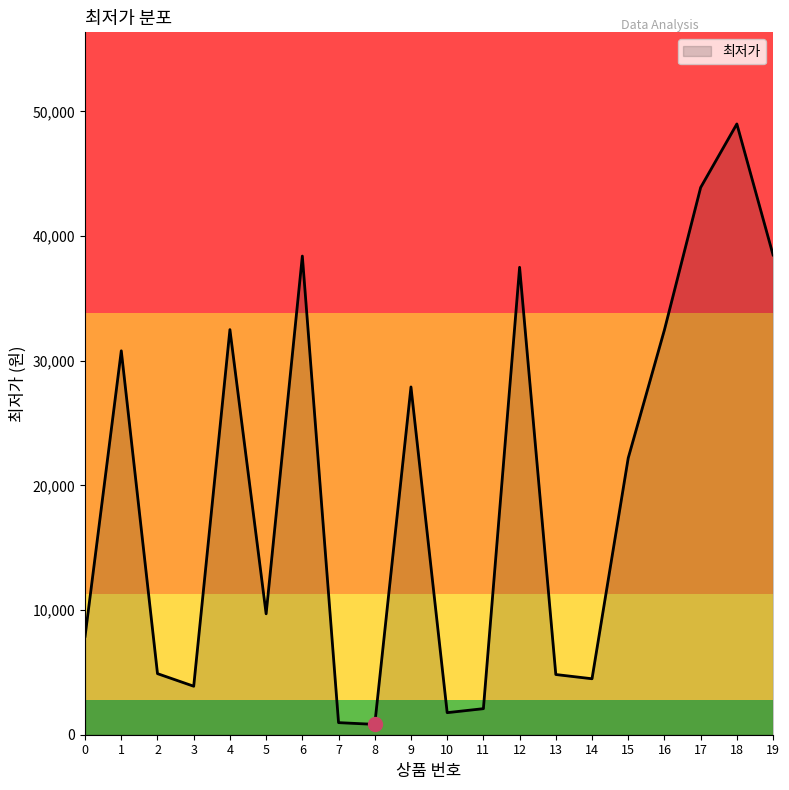

What is the maximum value shown in the chart?

49000